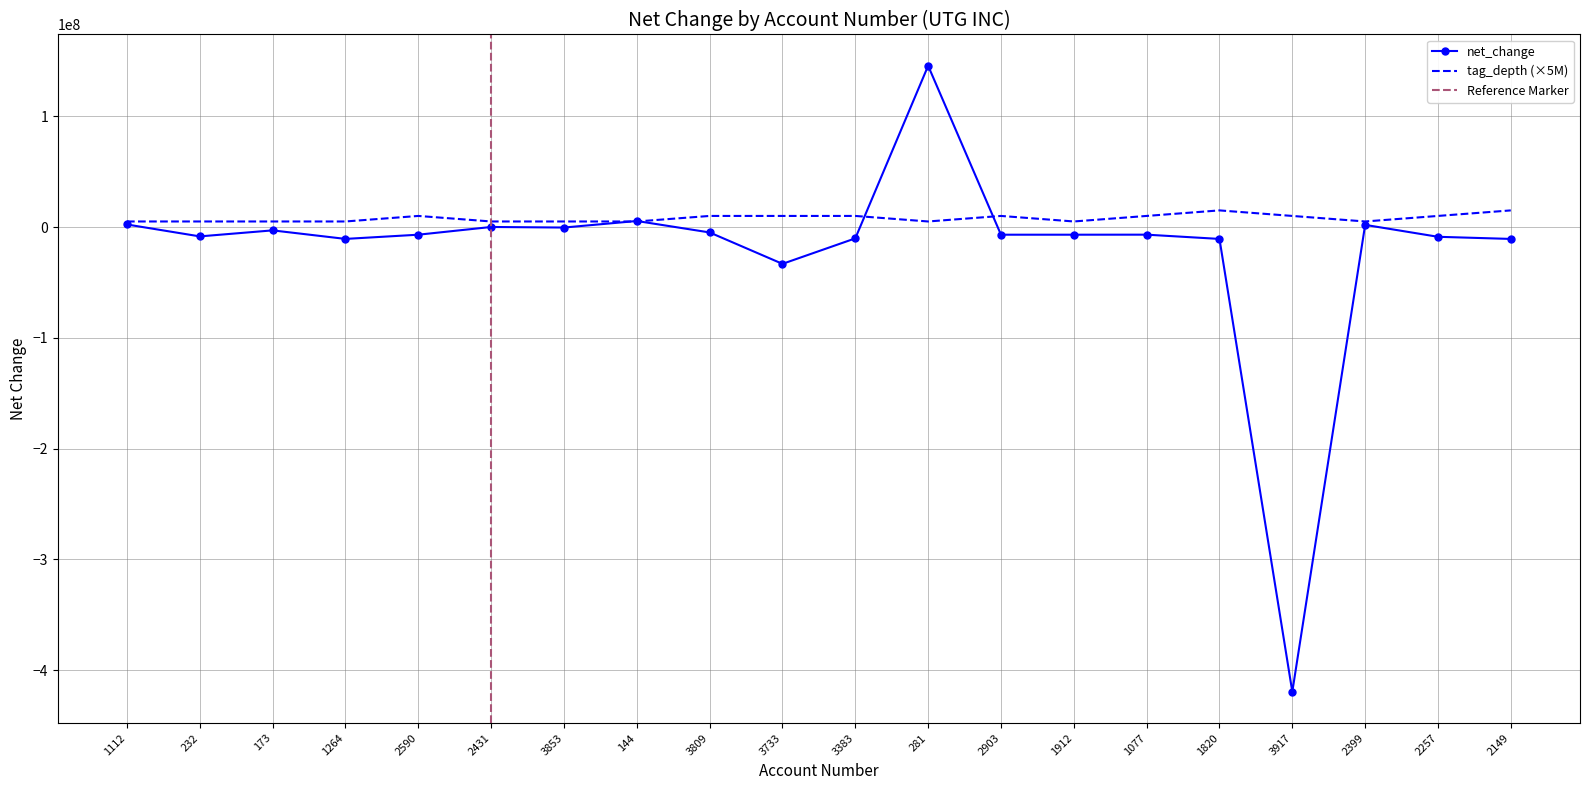

Which series ends up on top after the final intersection of tag_depth and net_change?

tag_depth